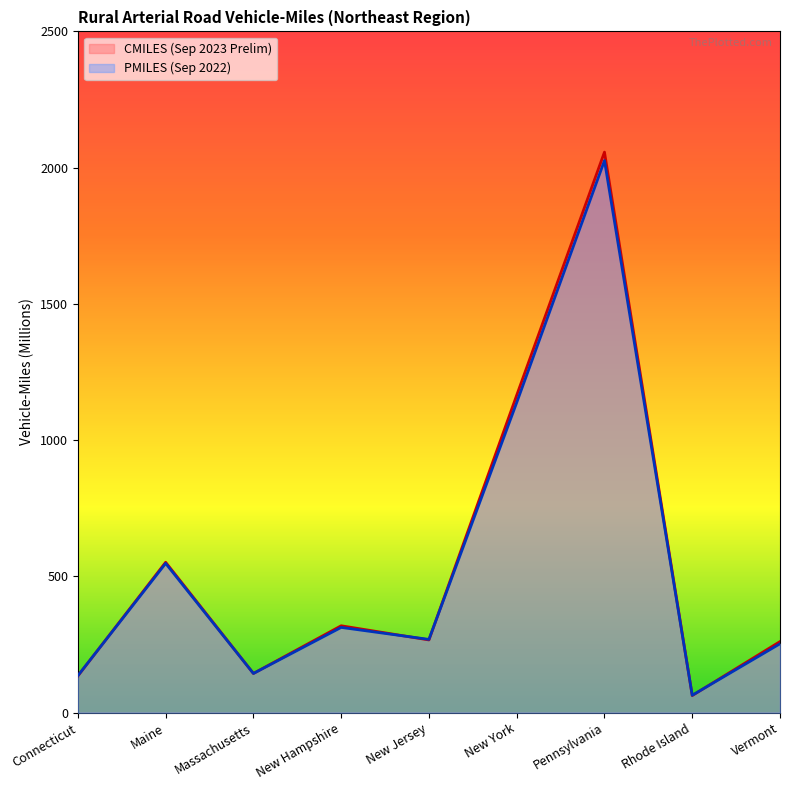

At Maine, list the series in order from smallest to largest.

PMILES (Sep 2022), CMILES (Sep 2023 Prelim)